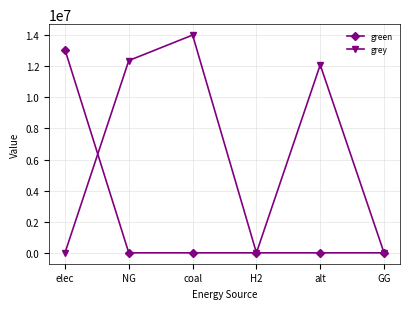

How many data points in grey are less than 12083802?

3